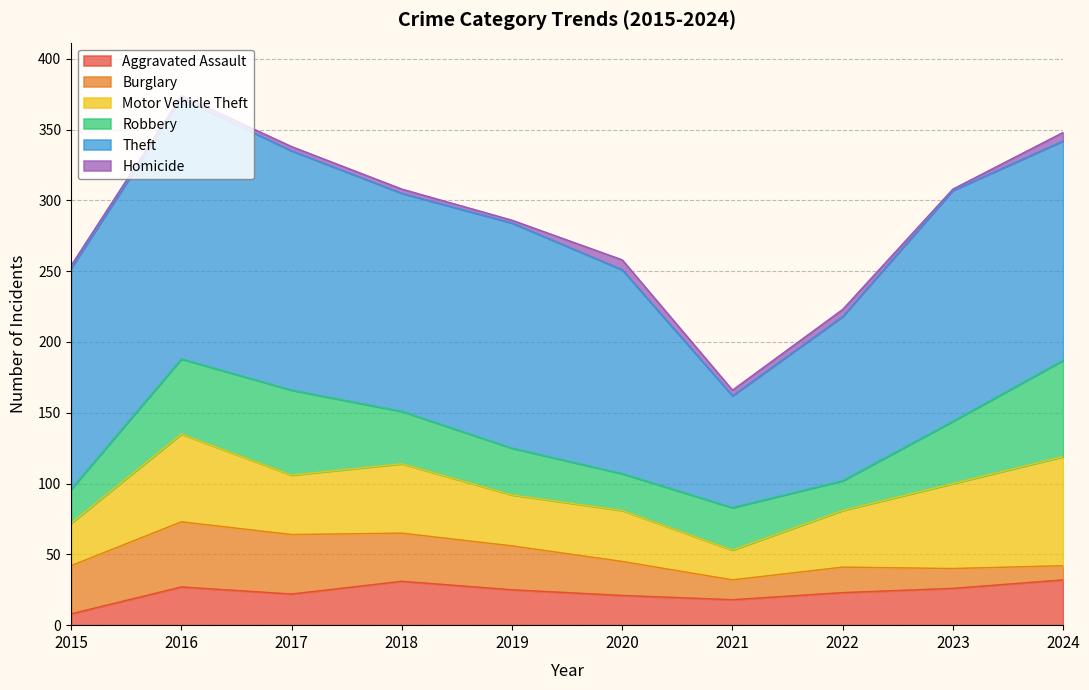

How many data points in Theft are above 156?

4